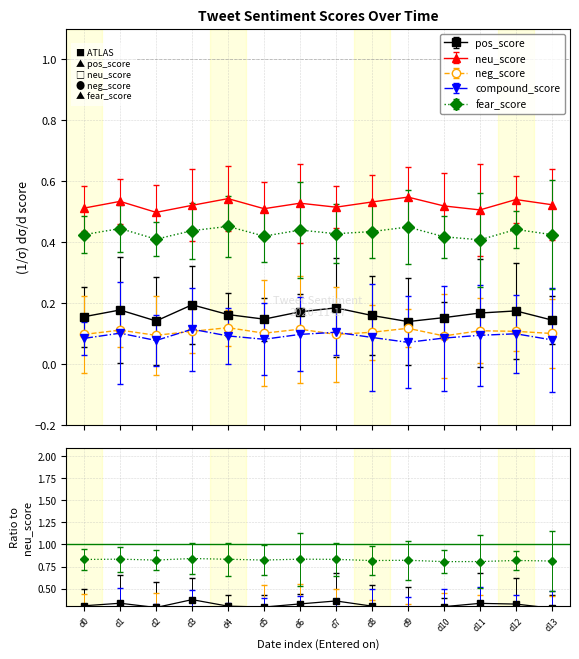

Rank the series by their maximum value, from lowest to highest.

compound_score, neg_score, pos_score, fear_score, neu_score